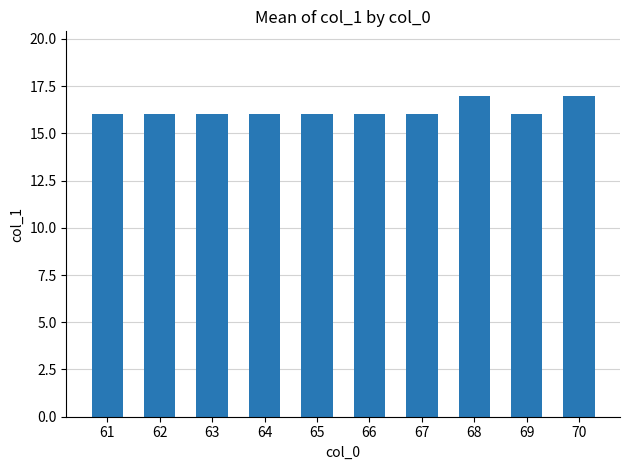

Is it true that the value at 67 is 16?

True